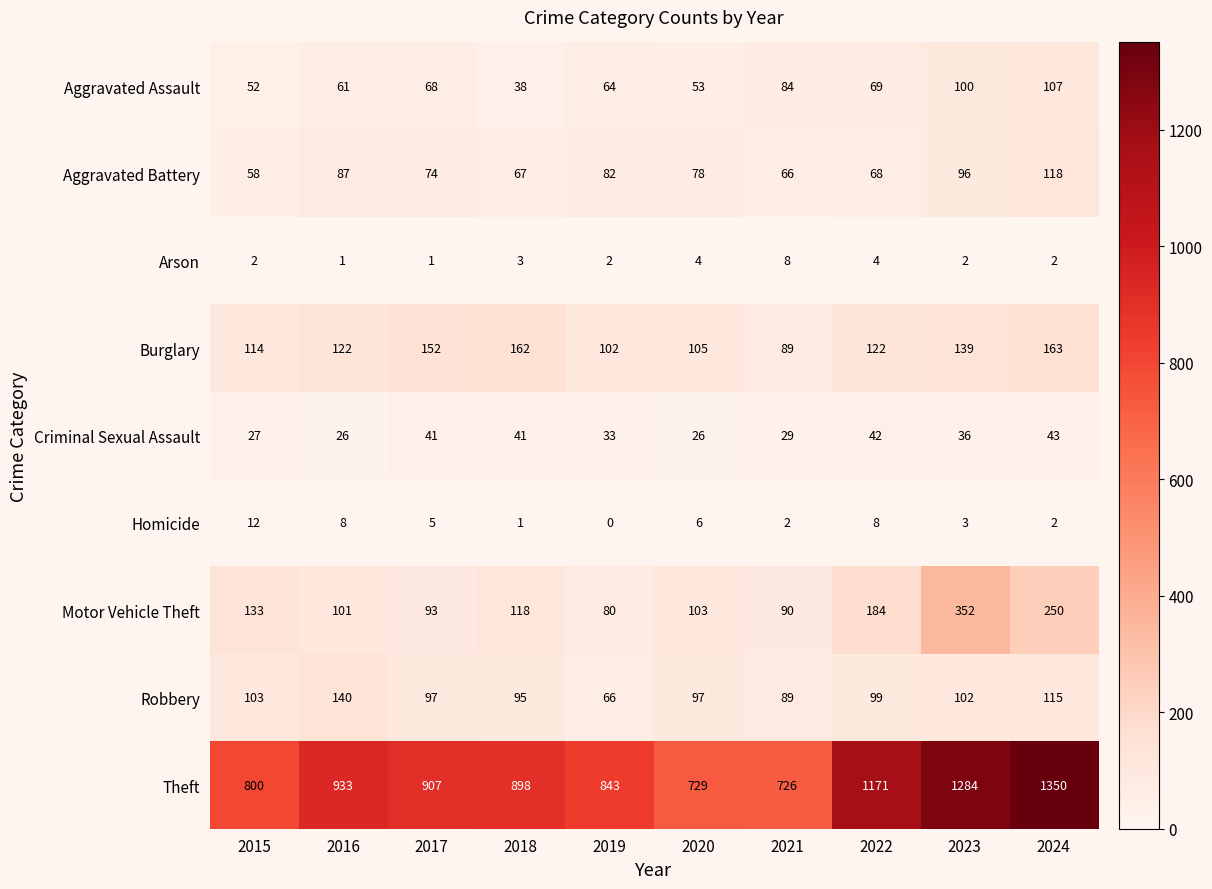

Which series changed the most between 2017 and 2020?

Theft